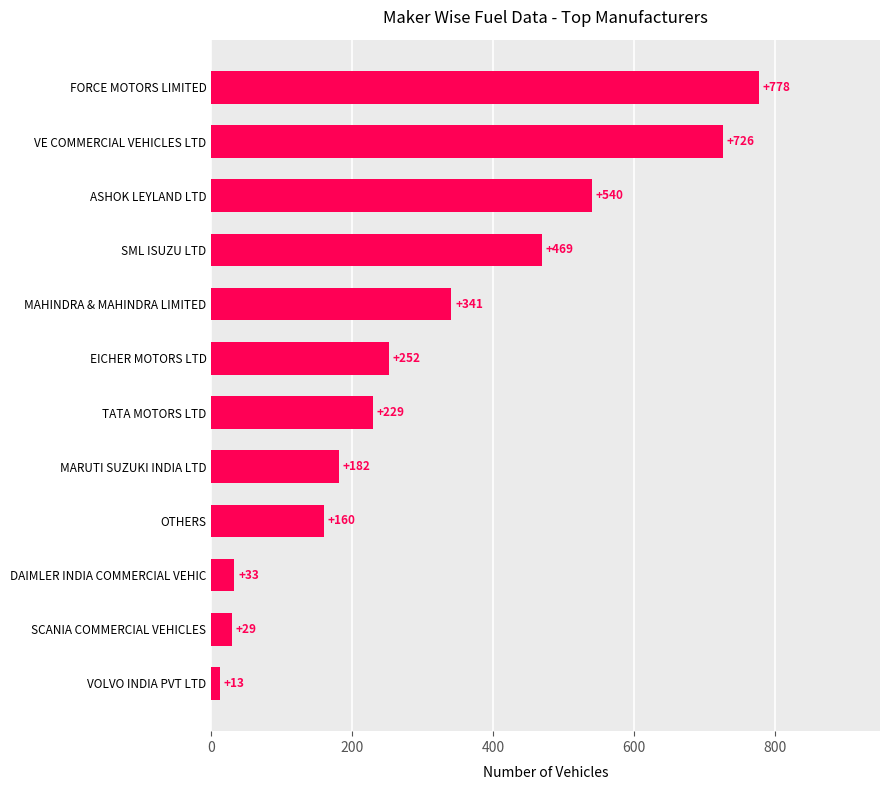

Reading bottom to top, what are all the values shown in this chart?

VOLVO INDIA PVT LTD=13	SCANIA COMMERCIAL VEHICLES=29	DAIMLER INDIA COMMERCIAL VEHIC=33	OTHERS=160	MARUTI SUZUKI INDIA LTD=182	TATA MOTORS LTD=229	EICHER MOTORS LTD=252	MAHINDRA & MAHINDRA LIMITED=341	SML ISUZU LTD=469	ASHOK LEYLAND LTD=540	VE COMMERCIAL VEHICLES LTD=726	FORCE MOTORS LIMITED=778